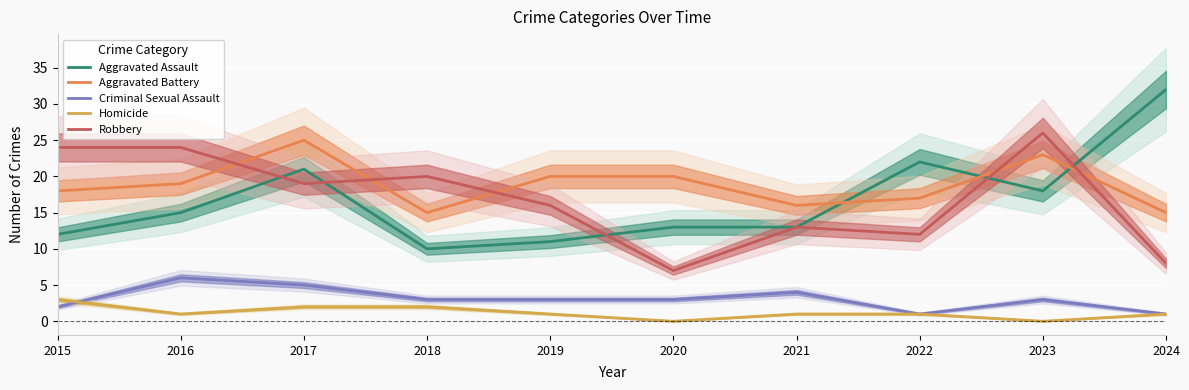

Which series changed the most between 2015 and 2023?

Aggravated Assault